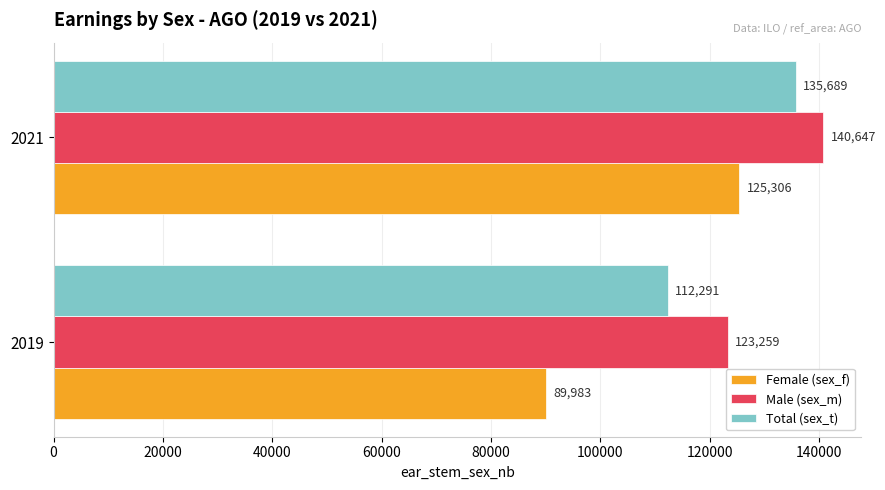

What is the maximum value for Total (sex_t)?

135688.8